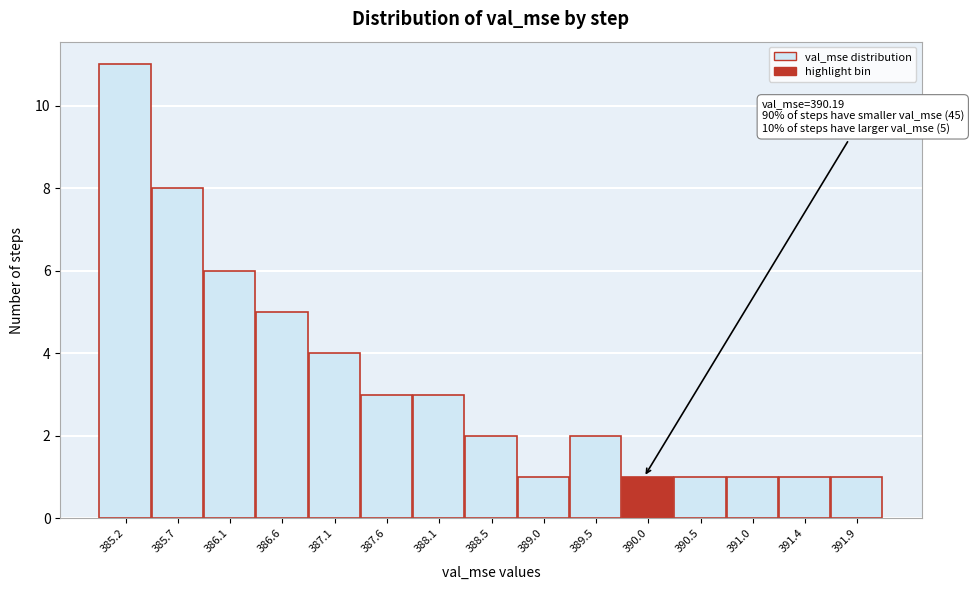

Reading left to right, list all the values displayed in this chart.

385.2=11	385.7=8	386.1=6	386.6=5	387.1=4	387.6=3	388.1=3	388.5=2	389.0=1	389.5=2	390.0=1	390.5=1	391.0=1	391.4=1	391.9=1